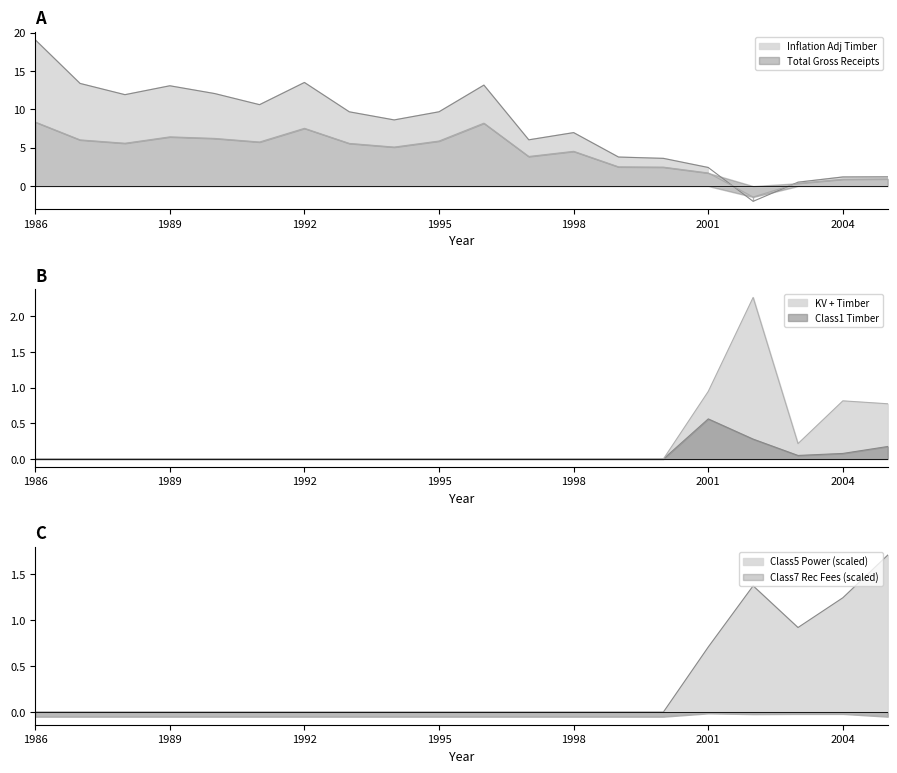

What is the value of the Inflation Adj Timber point at the 3rd from the left?

11.9